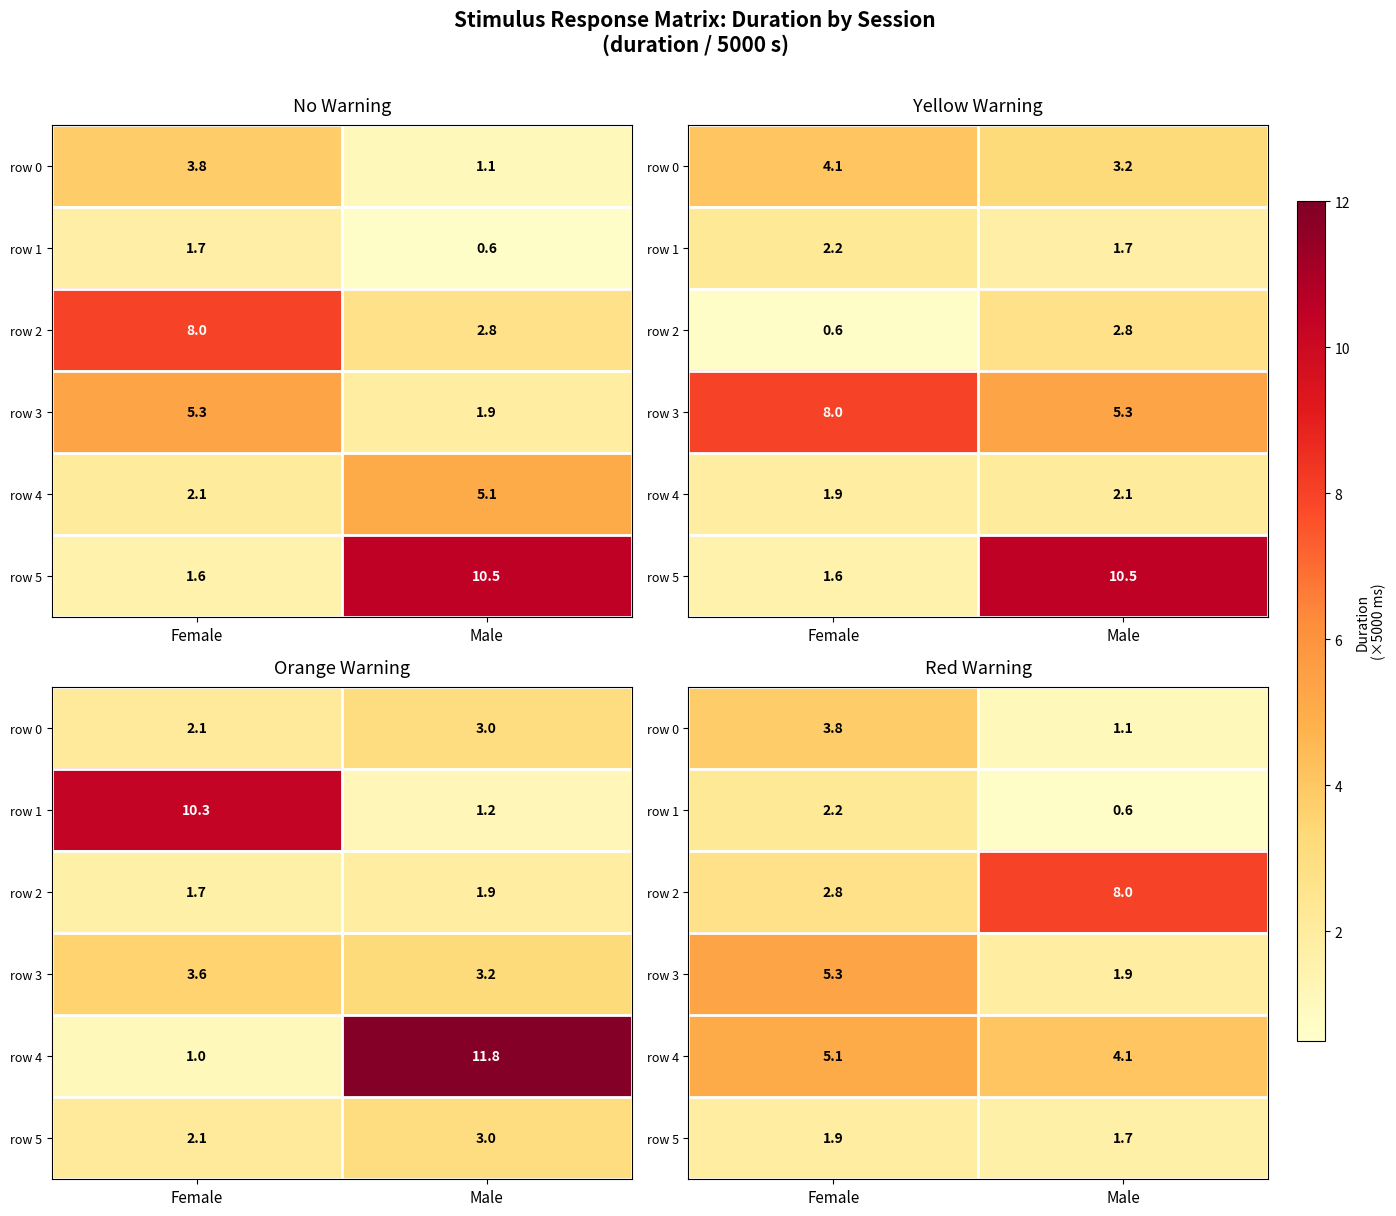

What is the lowest value of the row 0 series?

1.1